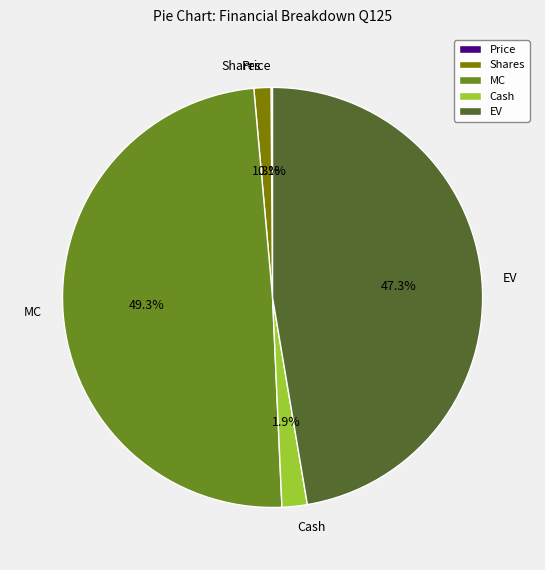

To the nearest percent, what is the difference between the Shares and MC slice percentages?

48%